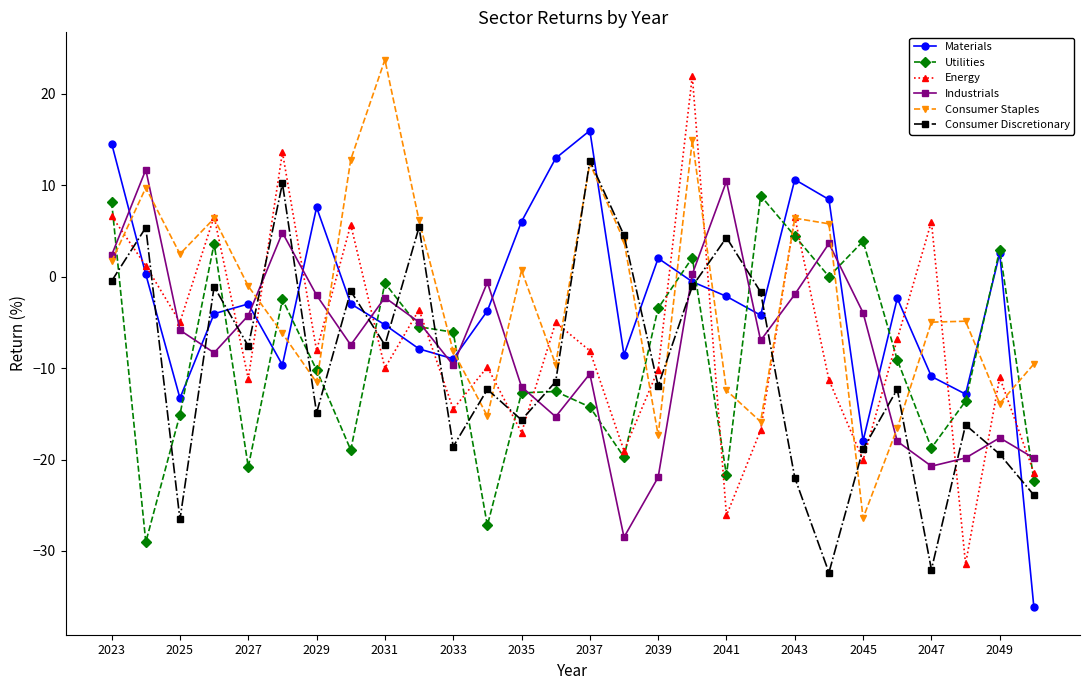

Does the chart have visible grid lines?

No